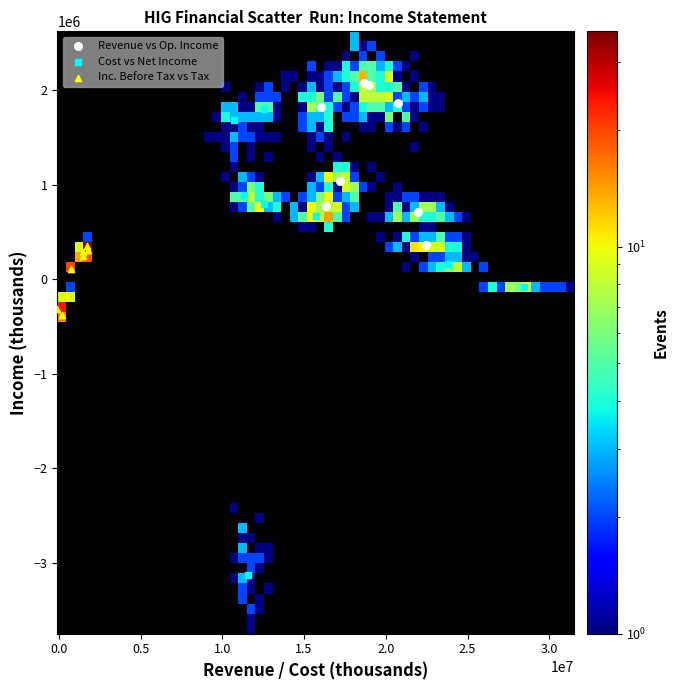

Which series contains the highest Y value?

Revenue vs Op. Income